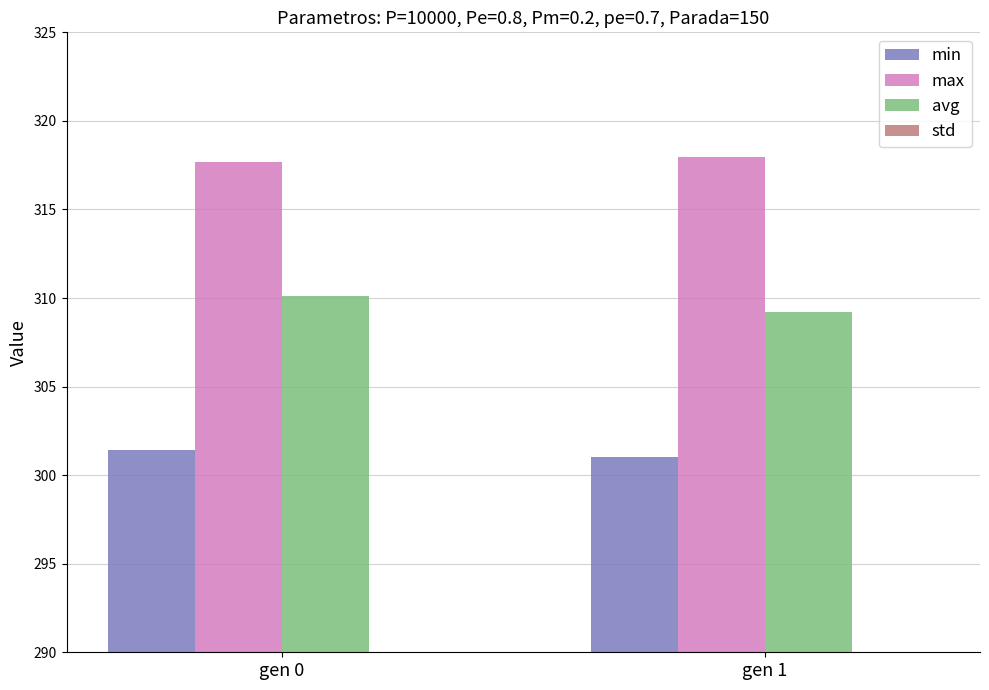

Which series changed the most between gen 0 and gen 1?

avg